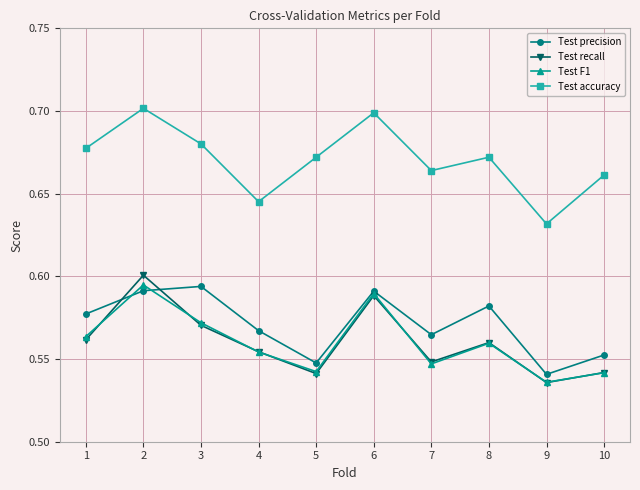

What is the total value across all series at 6?

2.5